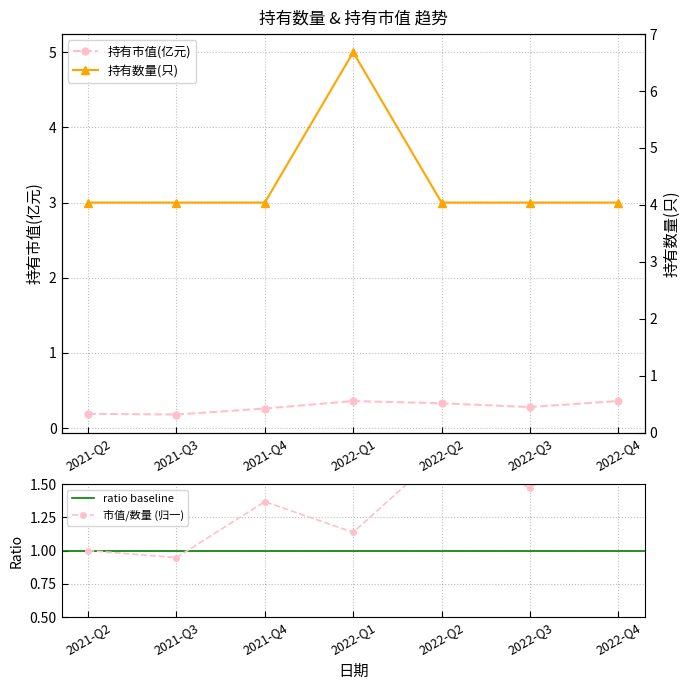

What is the greatest value displayed?

5